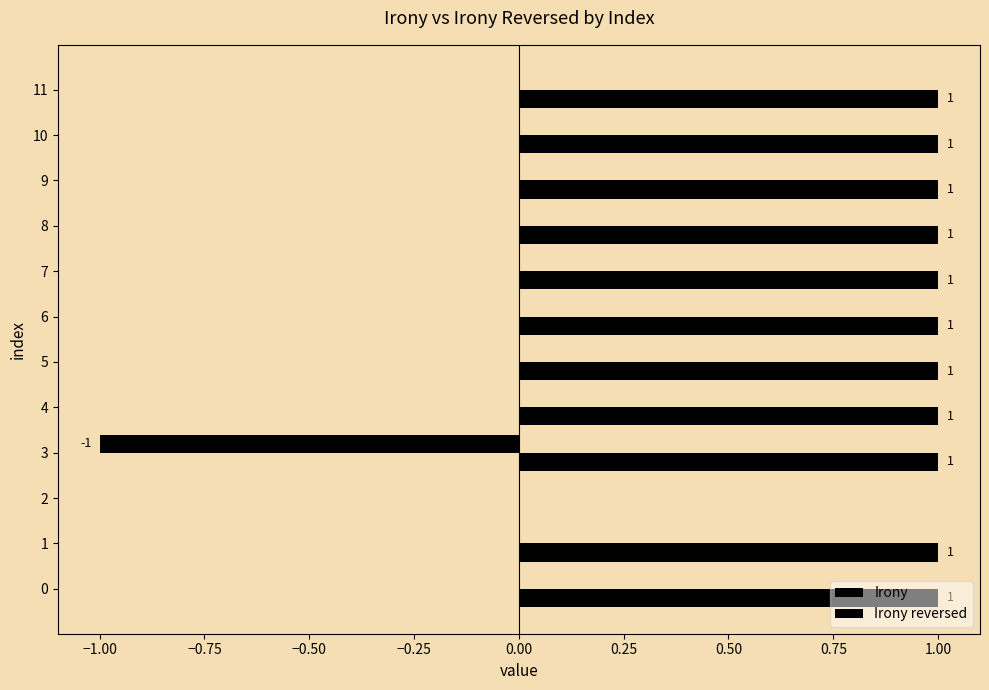

What is the minimum value for Irony?

-1